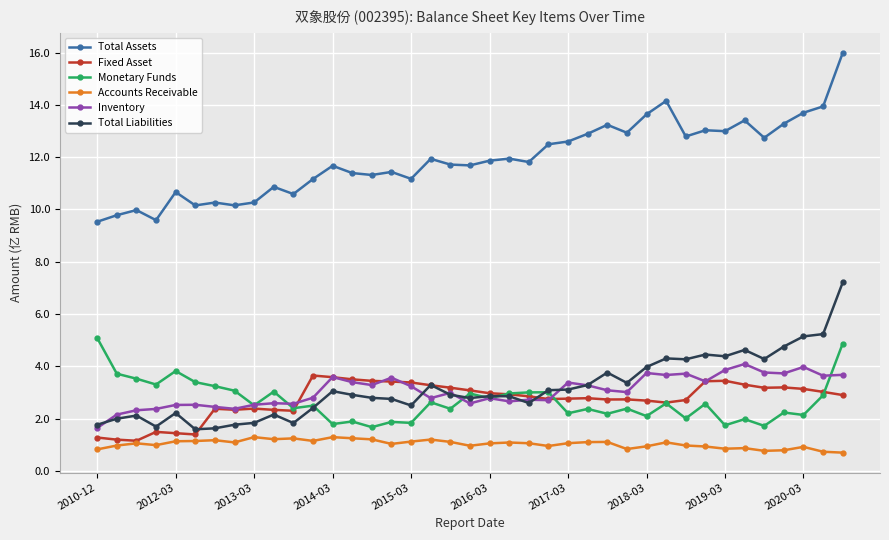

What are all the series names shown in the legend?

Total Assets, Fixed Asset, Monetary Funds, Accounts Receivable, Inventory, Total Liabilities